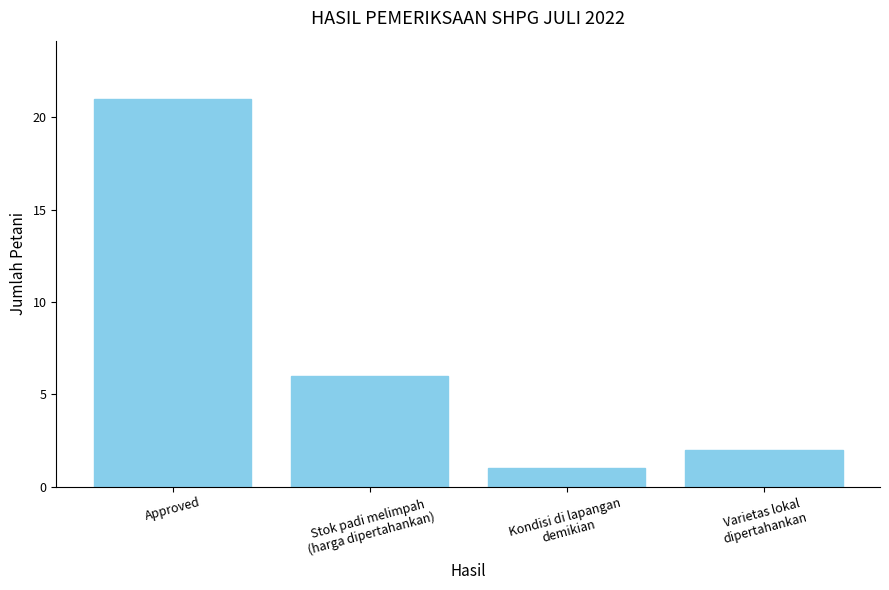

How many values are below 6?

2